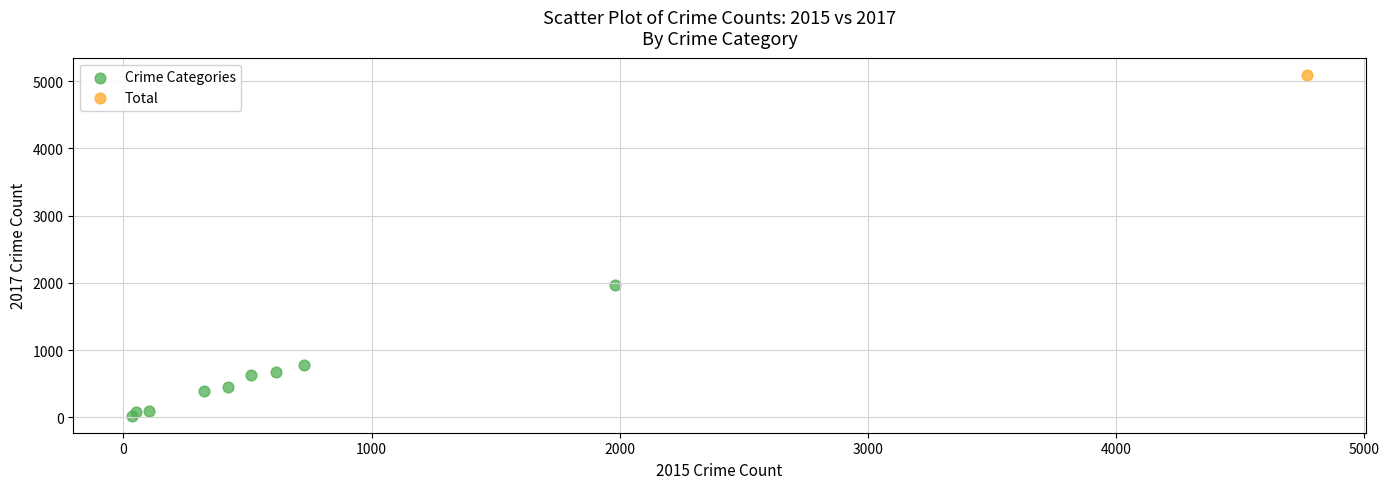

What are all the series names shown in the legend?

Crime Categories, Total